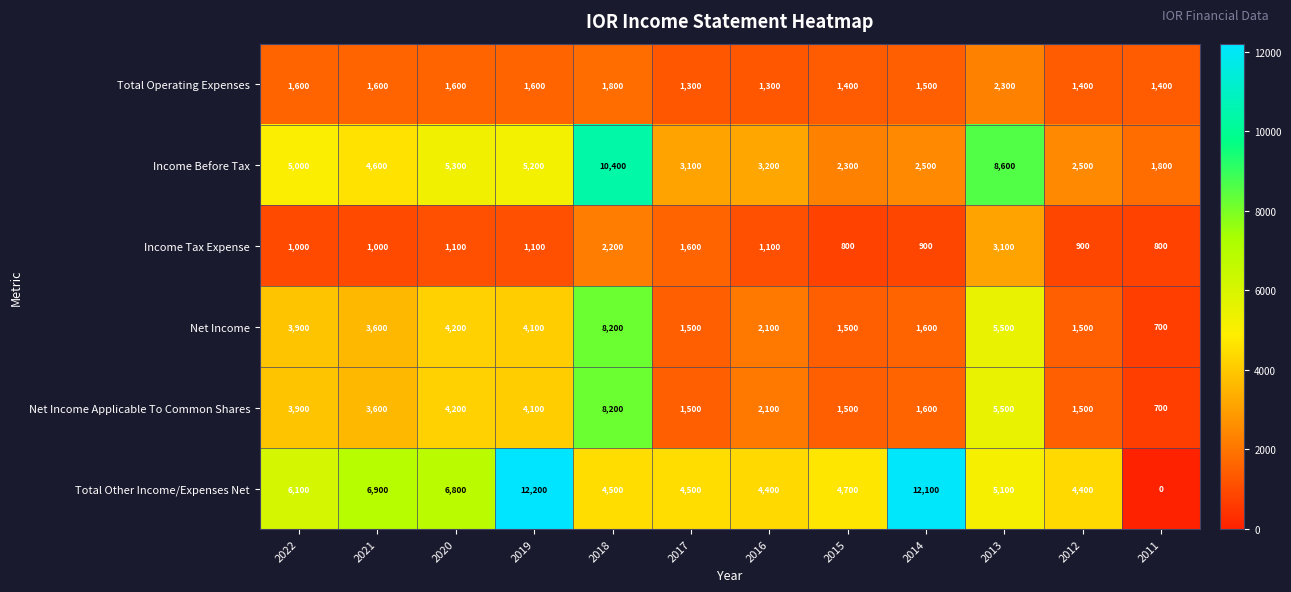

Read the Net Income Applicable To Common Shares value at 2021, to the nearest 100.

3600